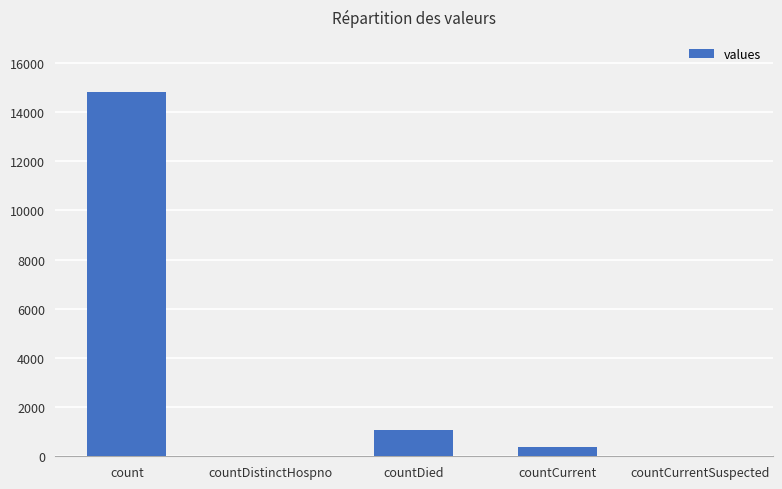

How many series are shown in this chart?

1